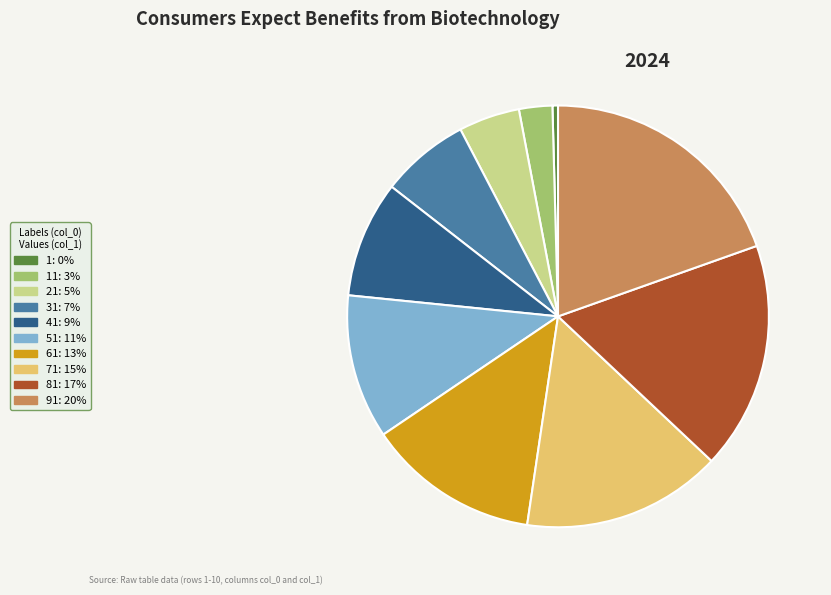

Count the number of slices in the pie.

10